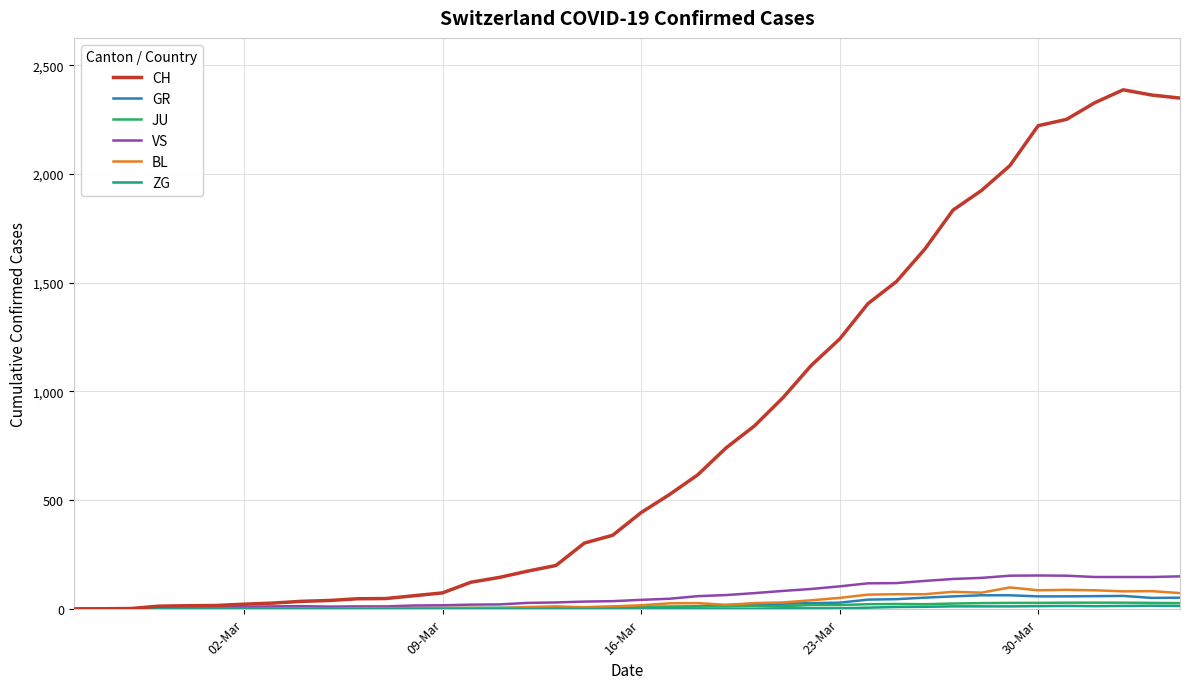

What is the highest value of the CH series?

2387